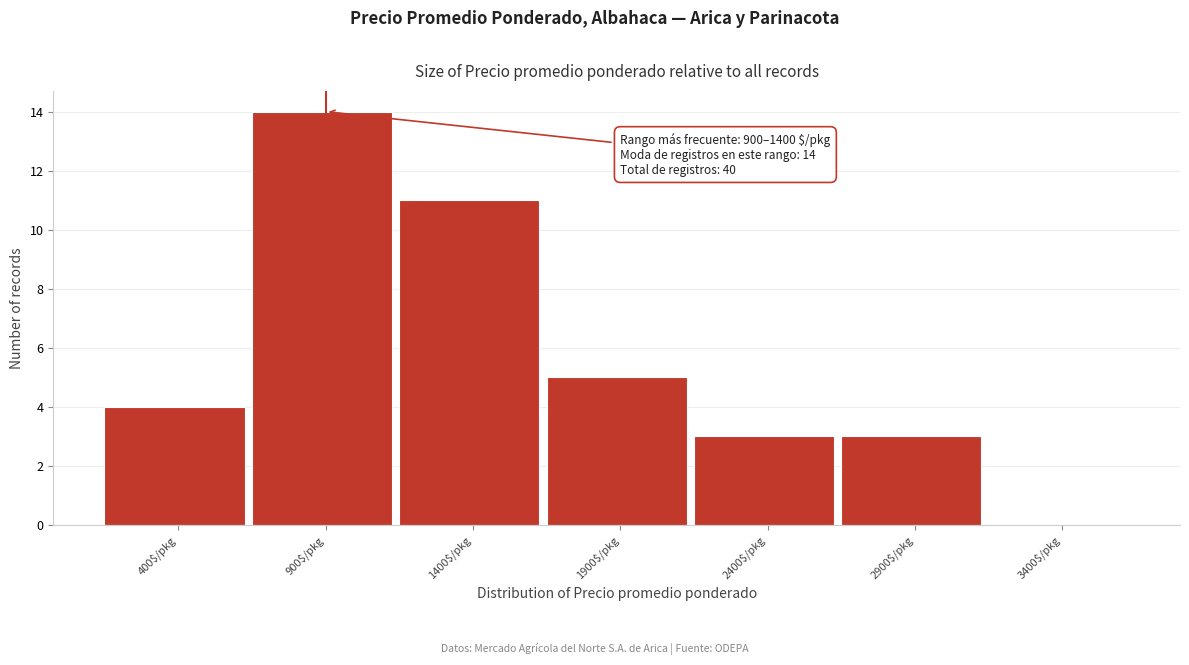

What is the greatest value displayed?

14